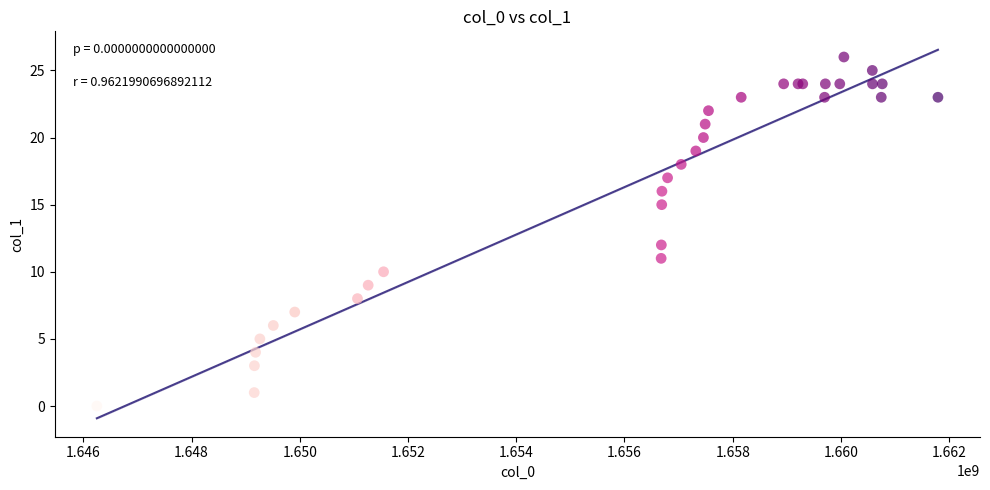

What Y value in the scatter plot is closest to 13?

12